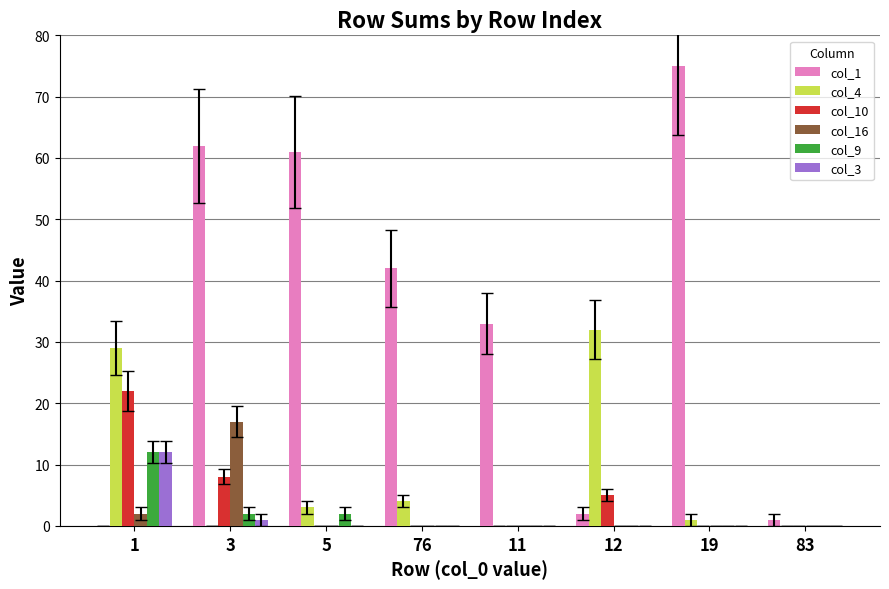

Count the number of categories in the chart.

8